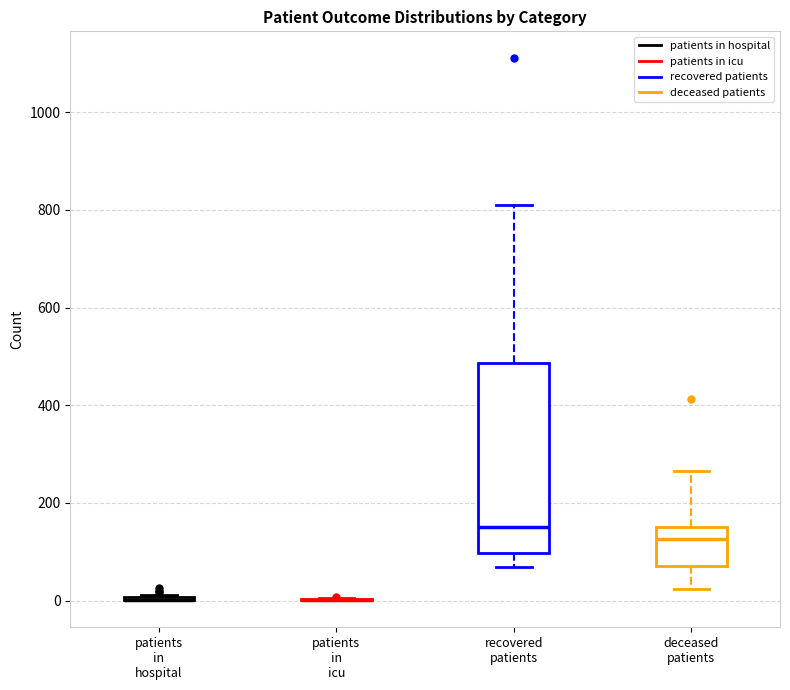

Reading left to right, transcribe this box plot: for each box, give where its median line is, the range the box spans, and where its two whiskers end, as read against the y-axis. The values are not printed on the chart, so give them approximately, as read against the axis.

patients in hospital: box collapsed to a line at 0, whiskers 0 to 20
patients in icu: box collapsed to a line at 0, whiskers 0 to 0
recovered patients: median 160, box 100 to 480, whiskers 60 to 820
deceased patients: median 120, box 80 to 160, whiskers 20 to 260